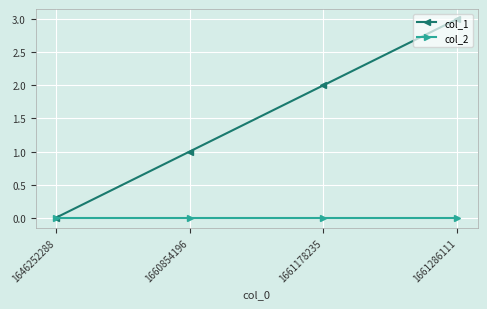

True or false: col_1 has more than 2 interior local peaks.

False